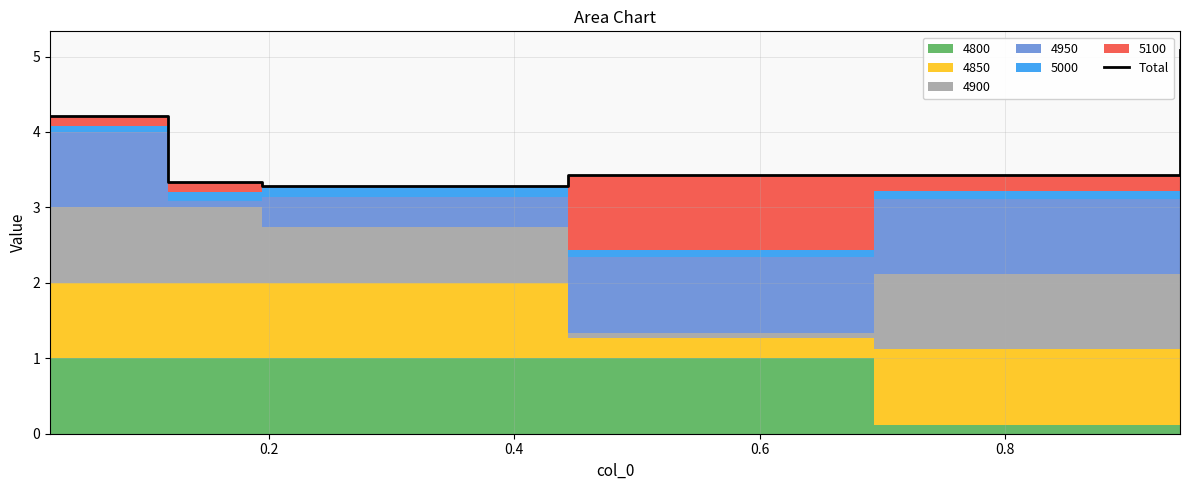

Reading left to right, what are all the values shown in this chart?

4.2	3.3	3.3	3.4	3.4	5.1